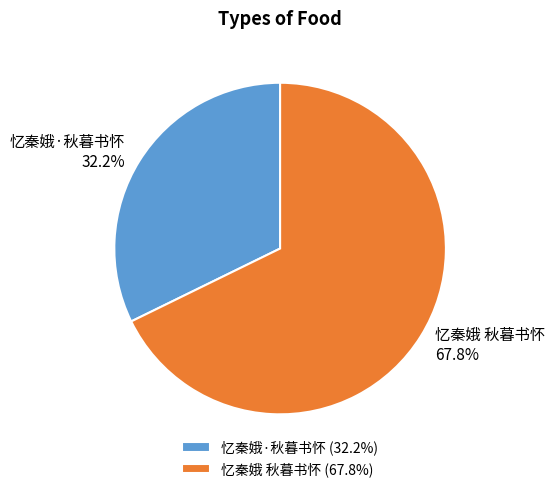

Rank the categories by value from lowest to highest.

忆秦娥·秋暮书怀, 忆秦娥 秋暮书怀